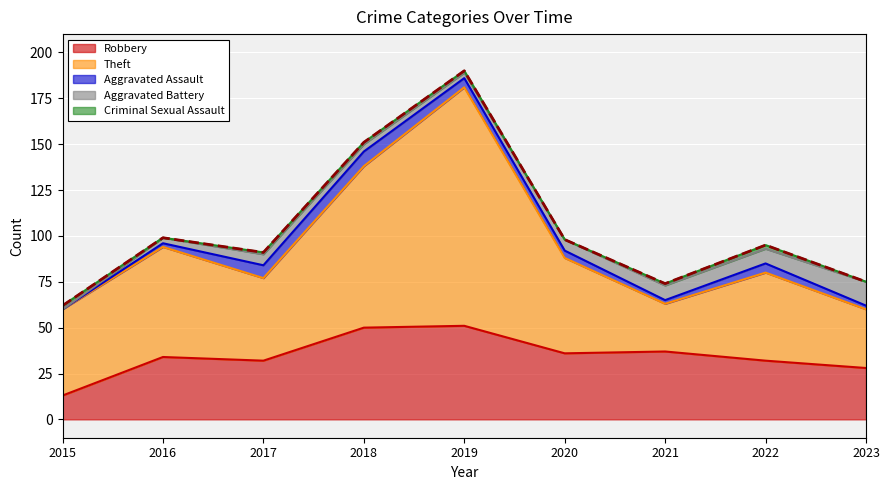

What is the difference between the maximum and second lowest values in the Theft series?

98